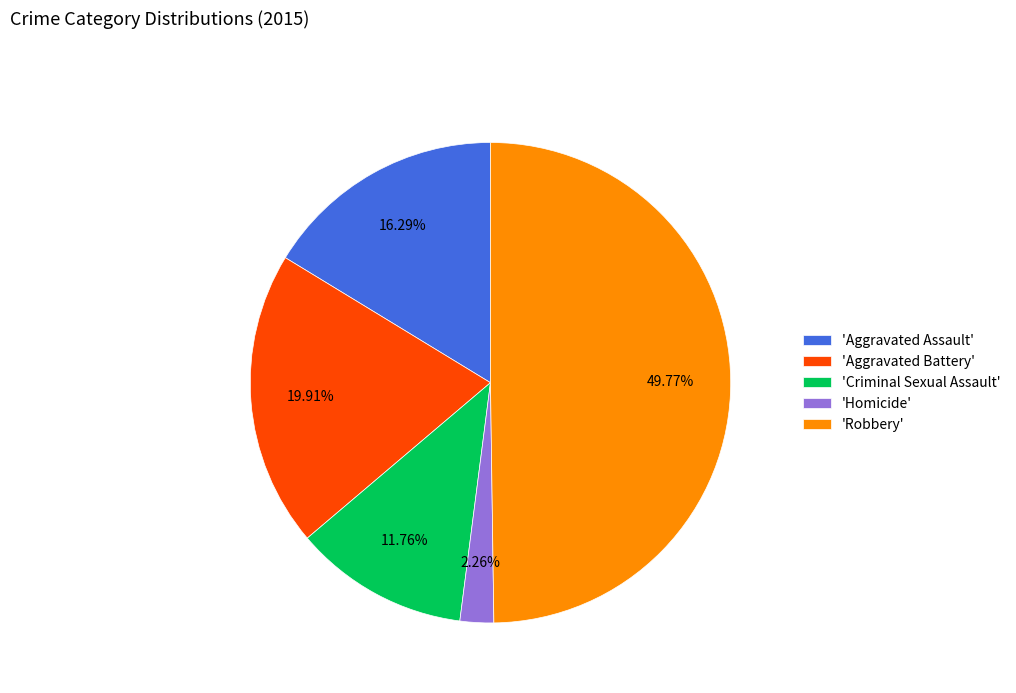

Between 'Aggravated Battery' and 'Aggravated Assault', which is larger?

'Aggravated Battery'